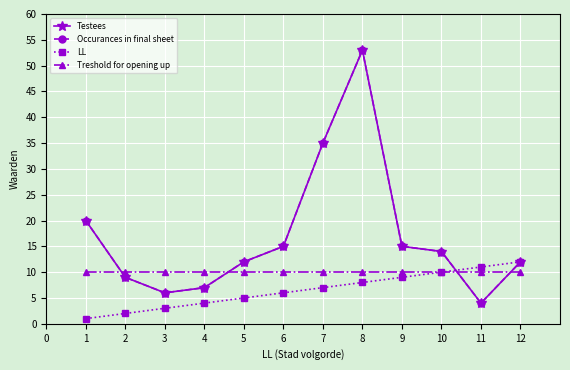

How many data points in Occurances in final sheet are above 14?

5